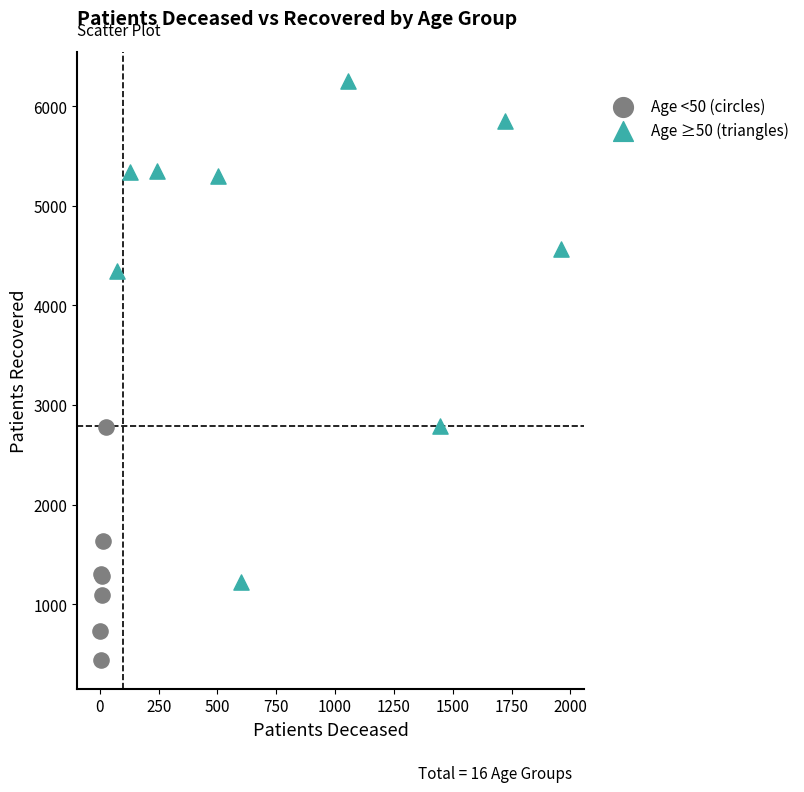

Which series reaches the minimum Y coordinate?

Age <50 (circles)